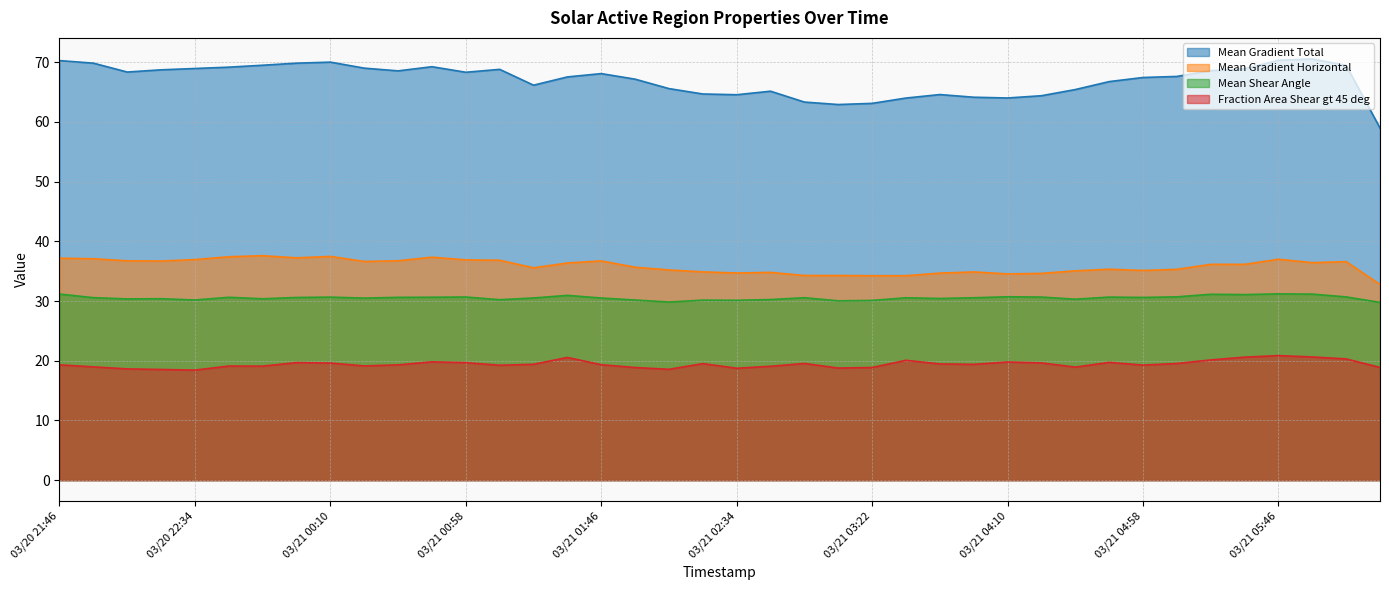

How many interior local valleys does the Mean Shear Angle series have?

12